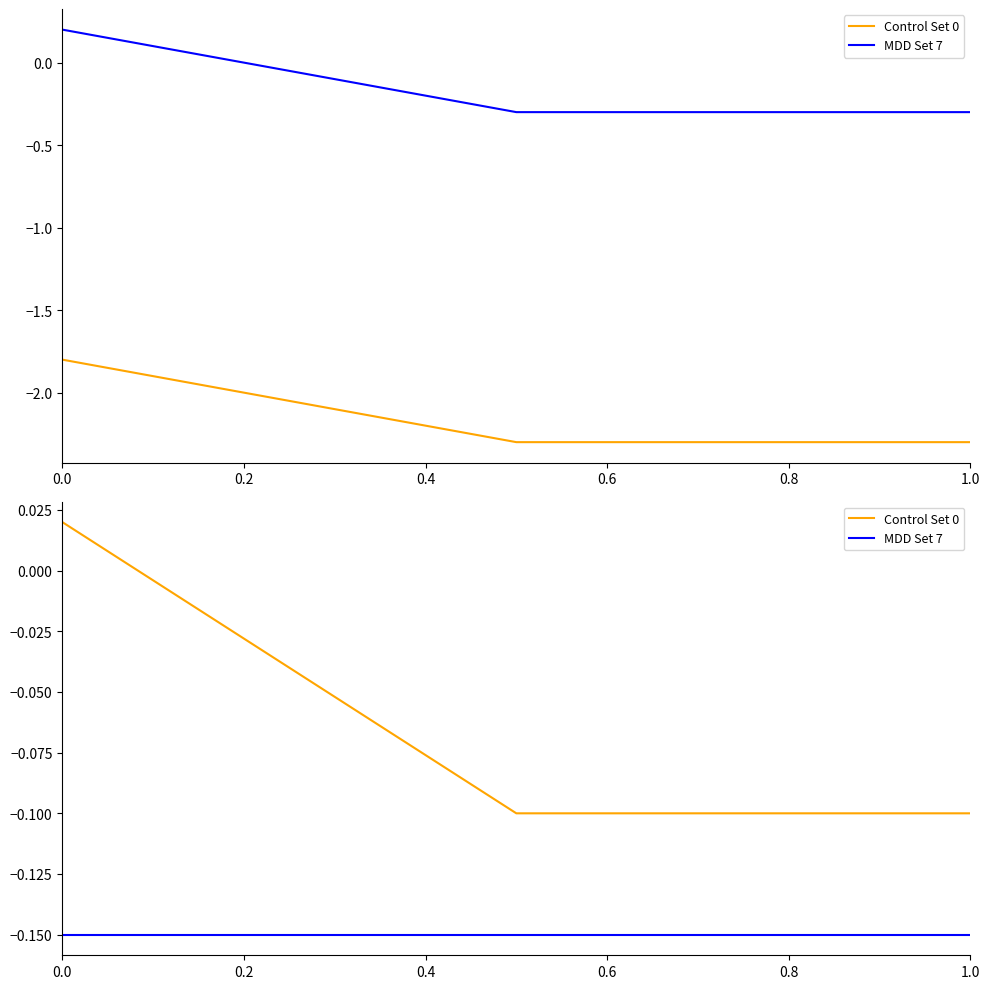

How many values in Control Set 0 are above zero?

1